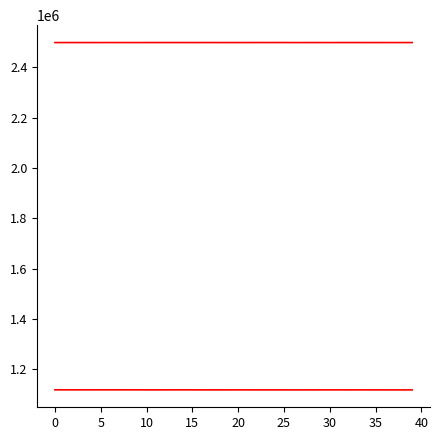

True or false: x has a value of 3904411.4 at 35.

False